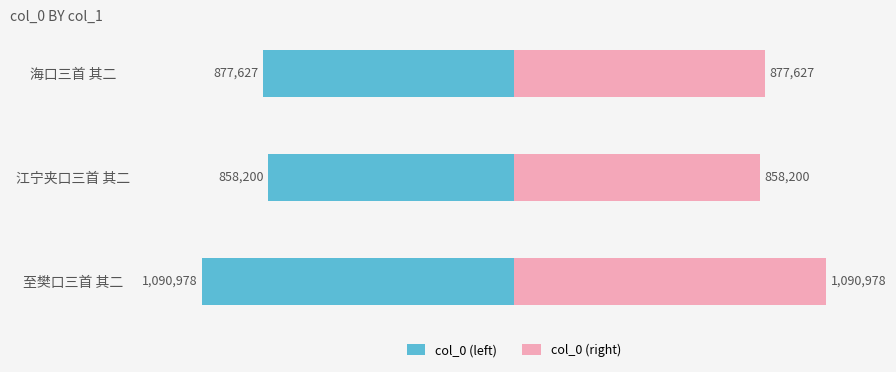

How many data points in col_0 (left) are above -877627?

1